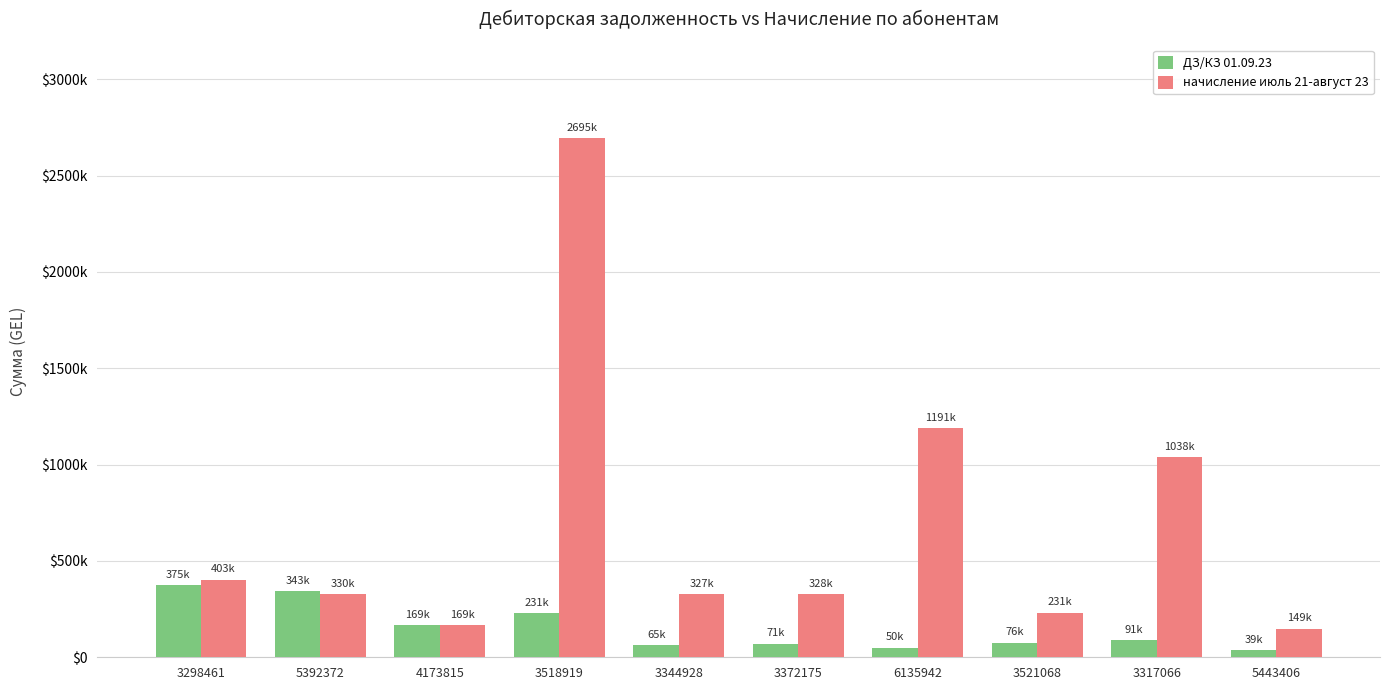

What are all the series names shown in the legend?

ДЗ/КЗ 01.09.23, начисление июль 21-август 23